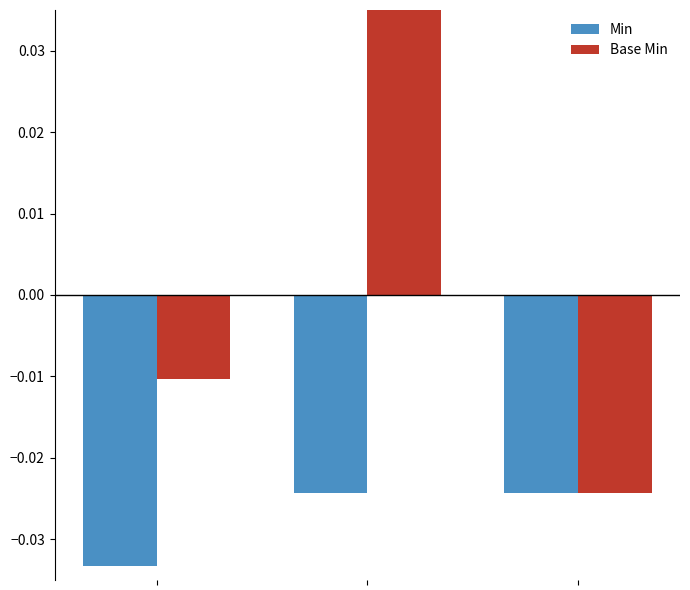

Are the bars grouped side by side (vs. stacked)?

Yes